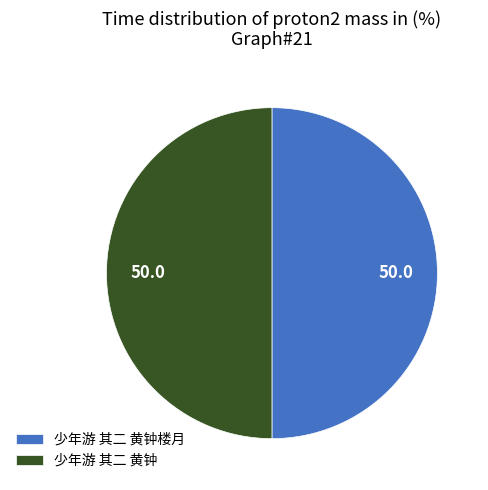

Do 少年游 其二 黄钟楼月 and 少年游 其二 黄钟 together represent more than half of the pie?

Yes